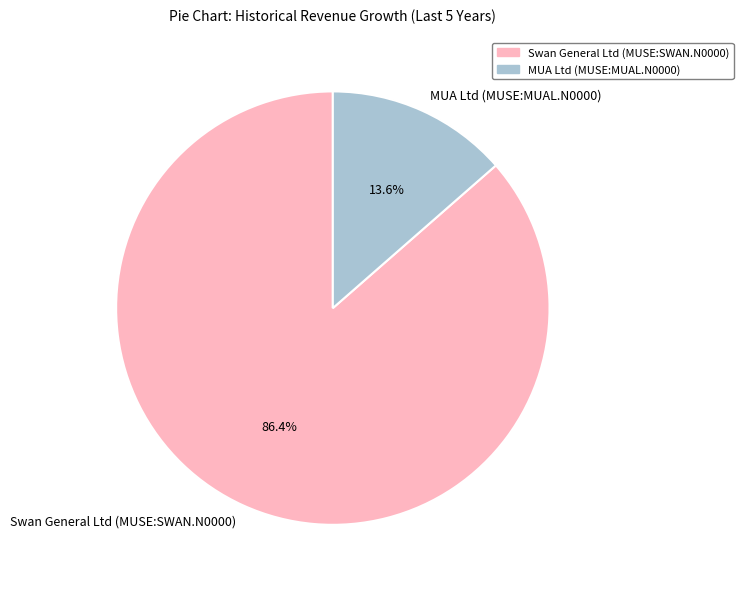

To the nearest percent, what is the difference between the largest and smallest slice percentages?

73%